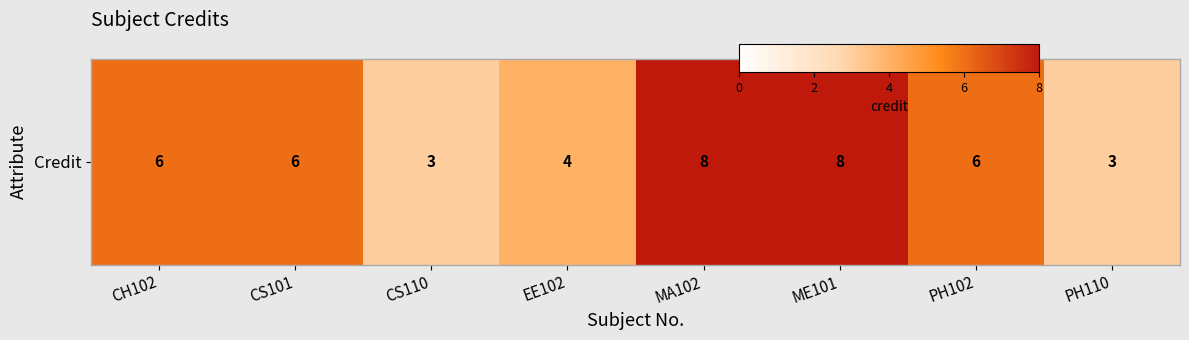

What is the sum of the values at EE102 and CH102?

10